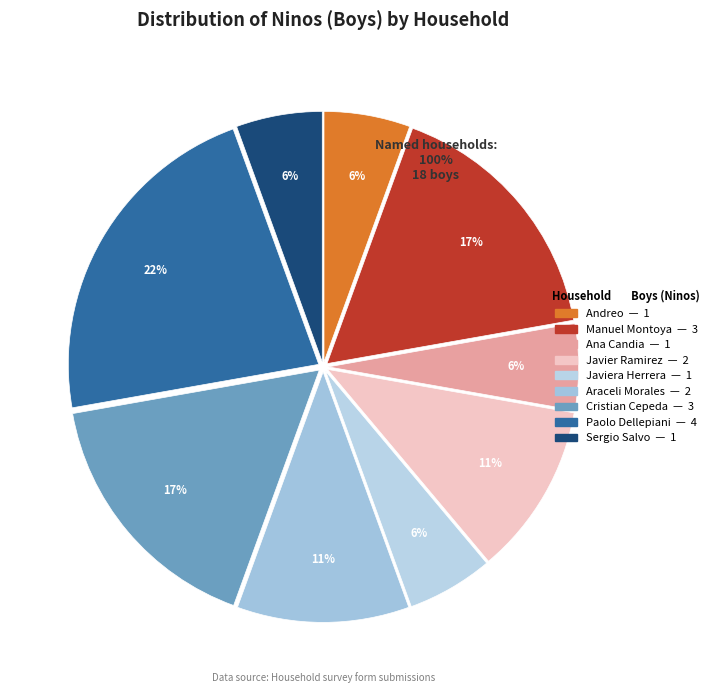

Does Sergio Salvo account for over 50% of the chart?

No